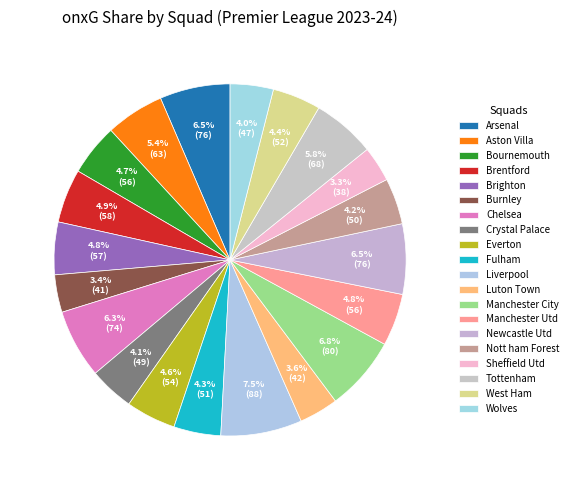

How many slices are in this pie chart?

20